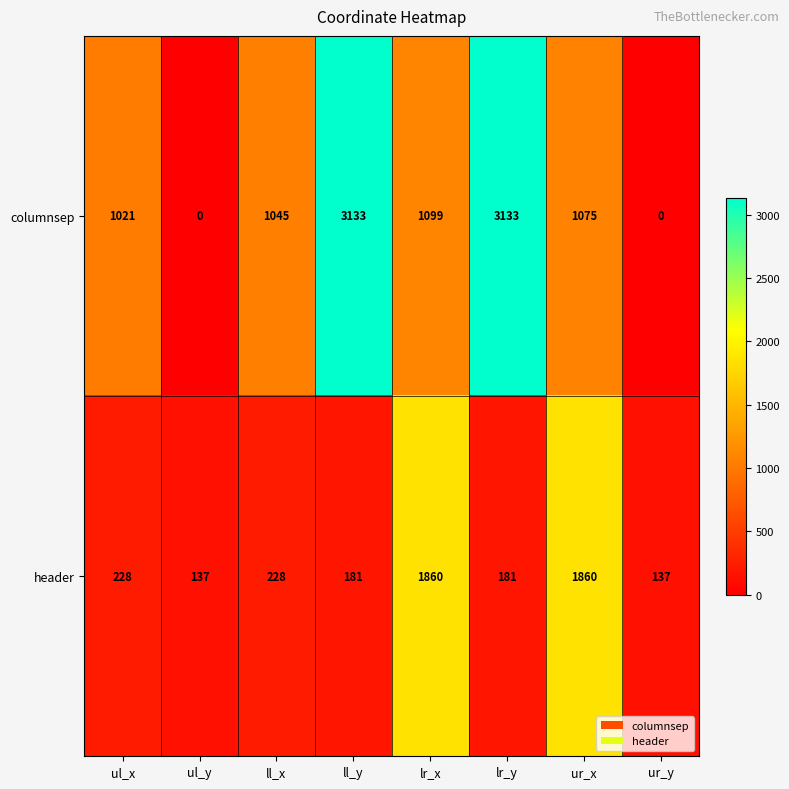

Reading left to right, list all the values displayed in this chart.

columnsep: 1021	0	1045	3133	1099	3133	1075	0
header: 228	137	228	181	1860	181	1860	137